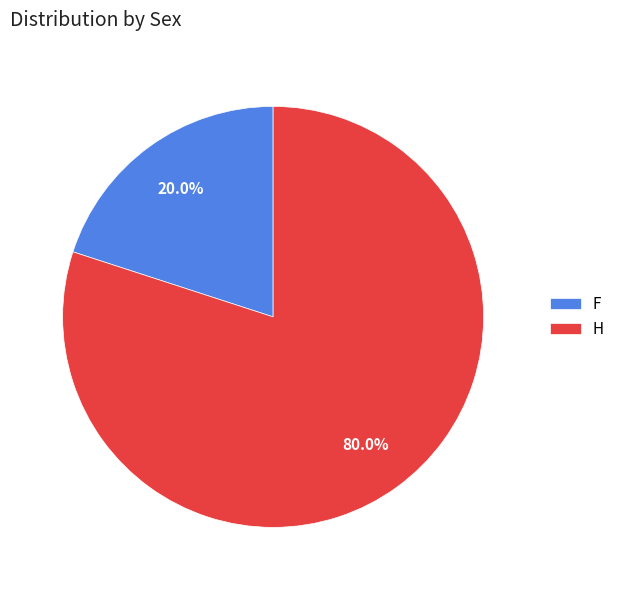

How much of the chart is everything except F?

80.0%